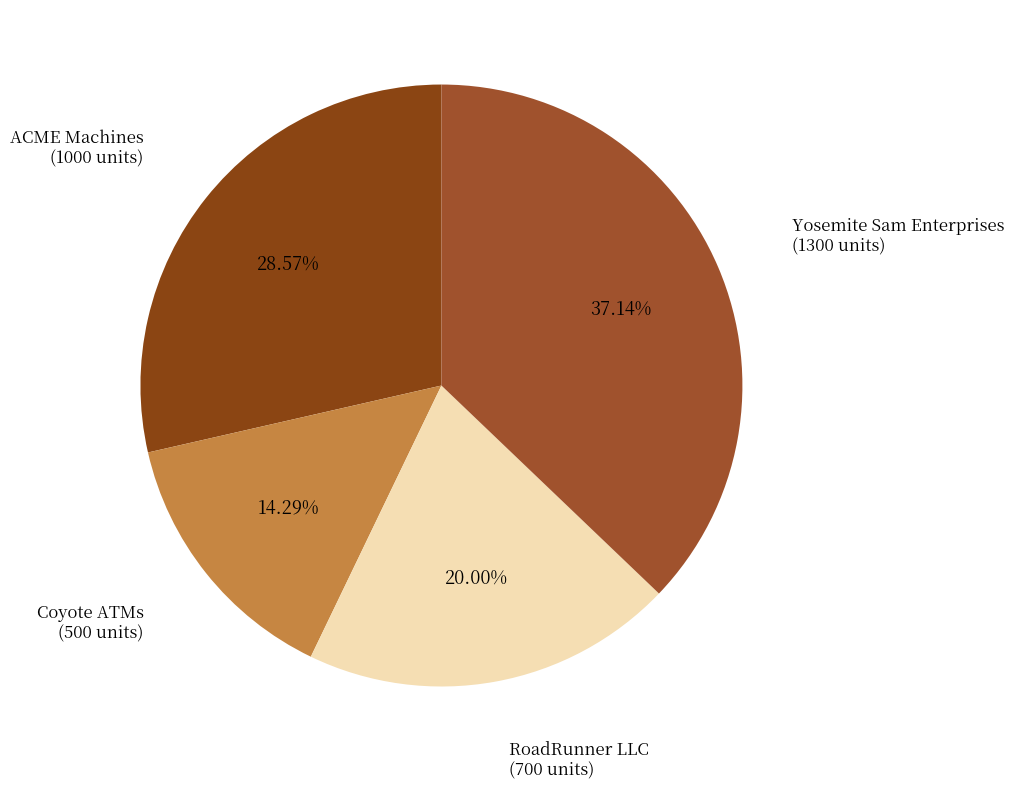

Is Coyote ATMs the majority of the pie?

No